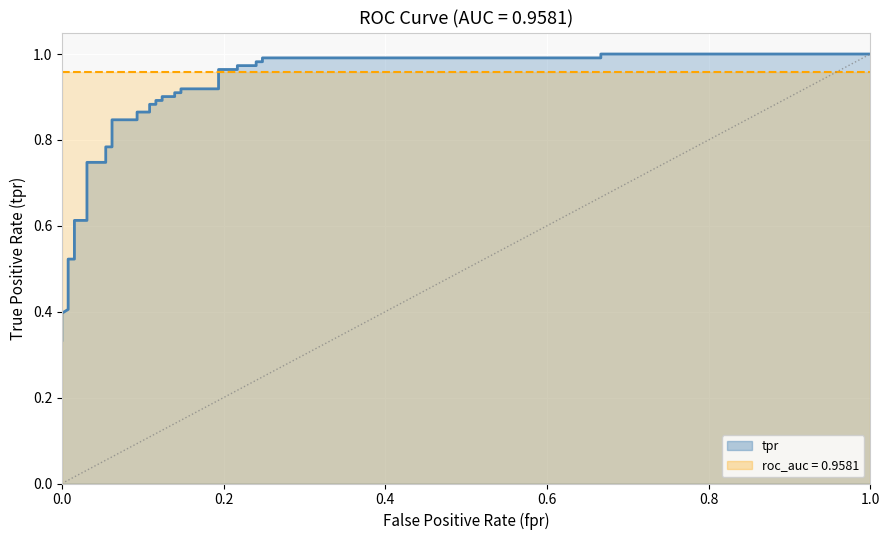

Reading left to right, what are all the values shown in this chart?

0.3	0.4	0.4	0.4	0.4	0.5	0.5	0.6	0.6	0.7	0.7	0.8	0.8	0.8	0.8	0.9	0.9	0.9	0.9	0.9	0.9	0.9	0.9	0.9	0.9	0.9	0.9	1.0	1.0	1.0	1.0	1.0	1.0	1.0	1.0	1.0	1.0